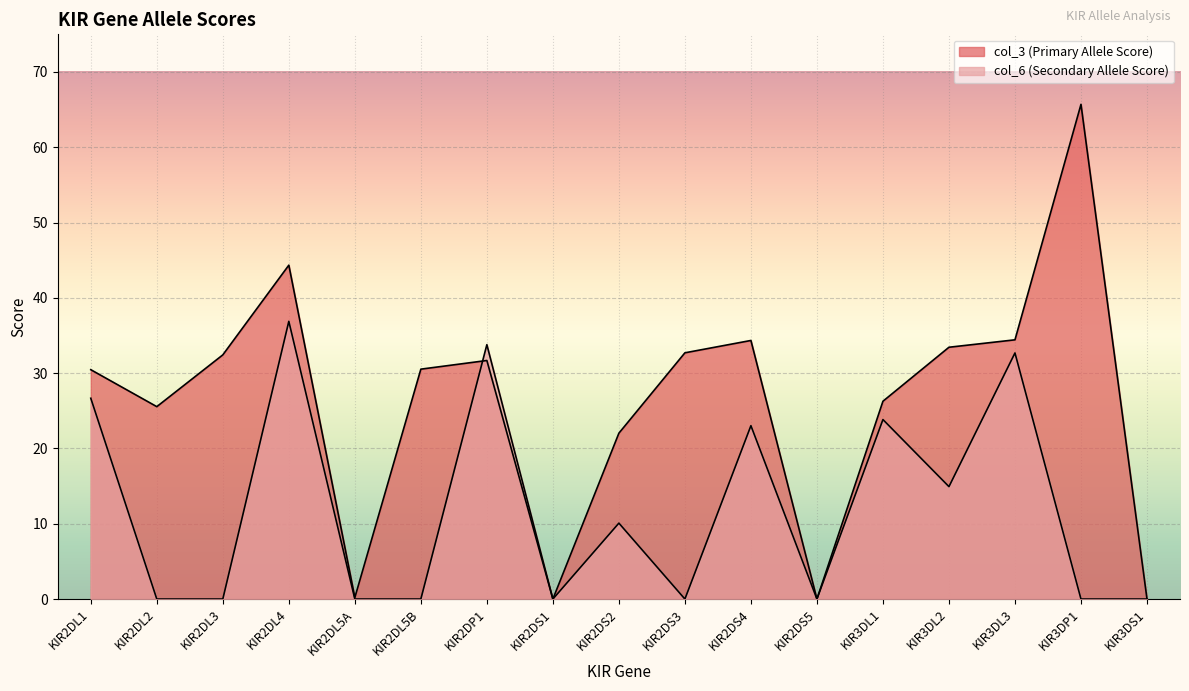

The value of col_6 (Secondary Allele Score) at KIR2DS4 is 23.0. True or false?

True